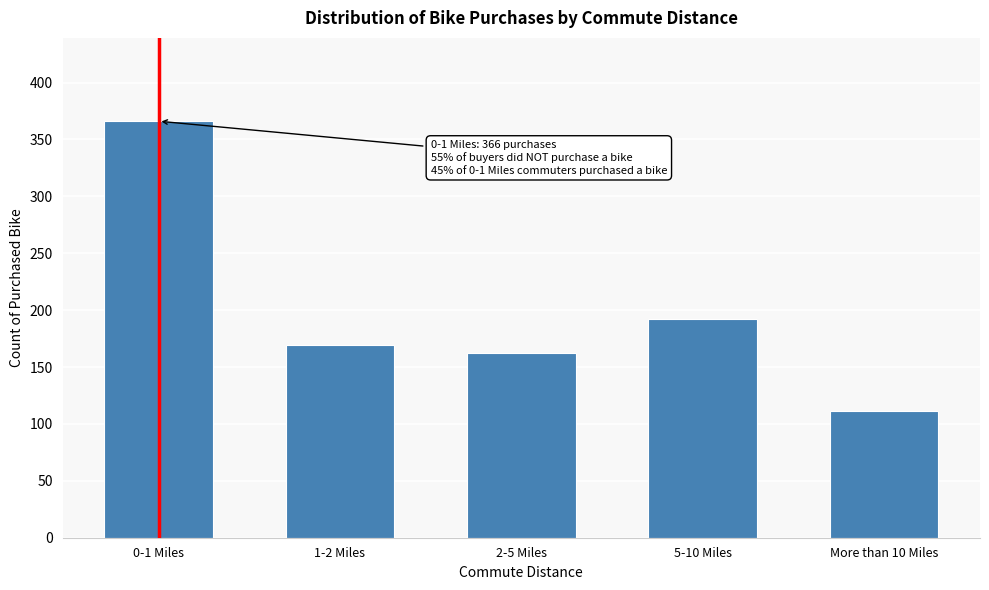

Reading left to right, transcribe all the data shown in this chart.

366	169	162	192	111